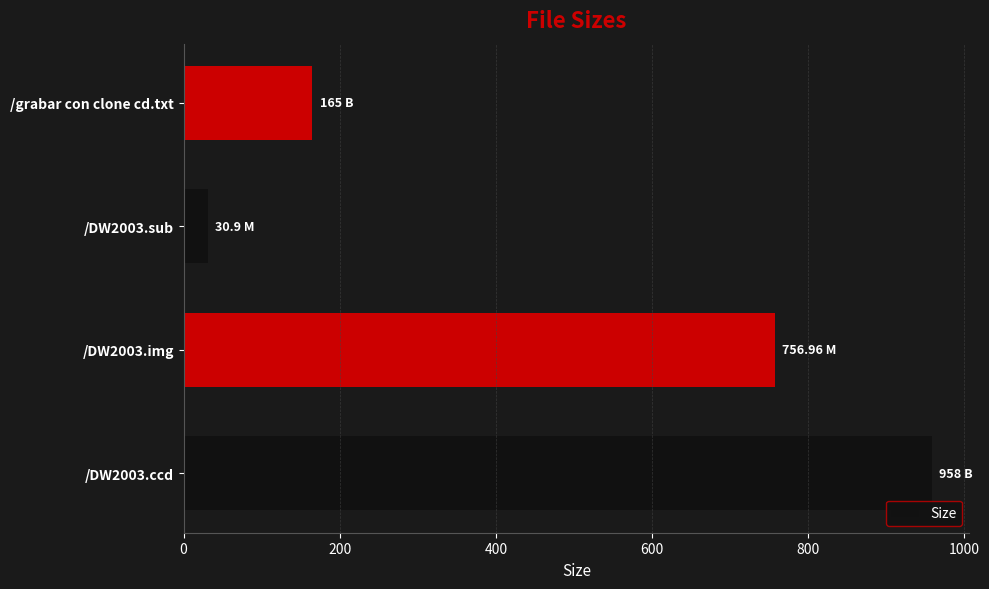

What is the sum of the values at /DW2003.ccd and /DW2003.sub?

988.9